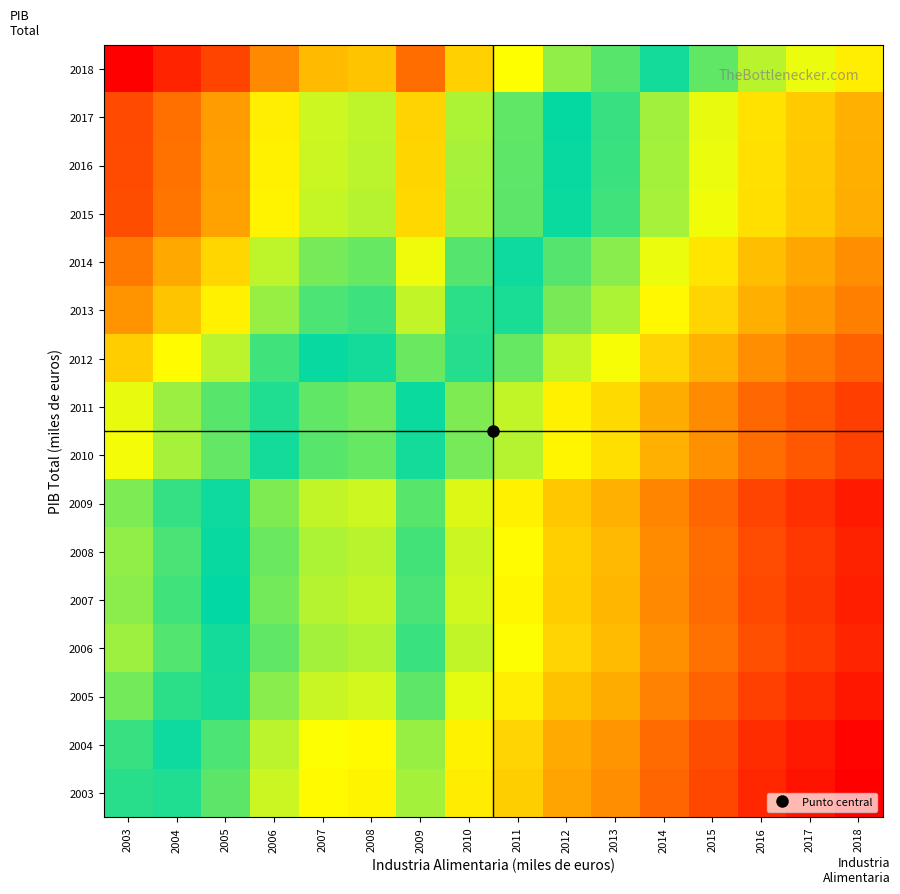

What is the total value across all series at 2007?

106.5